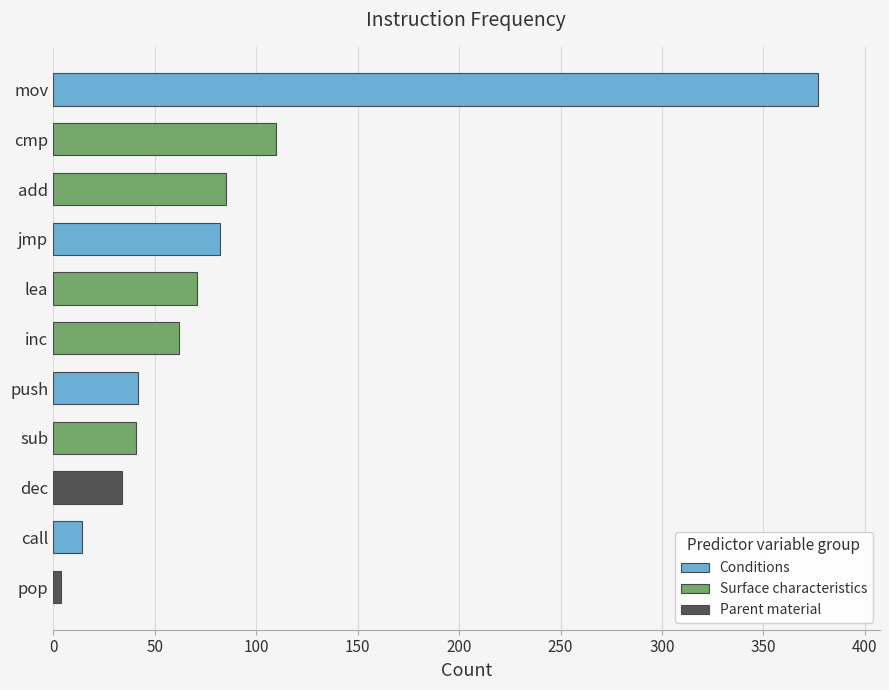

At which category does the chart reach its peak across all series?

mov